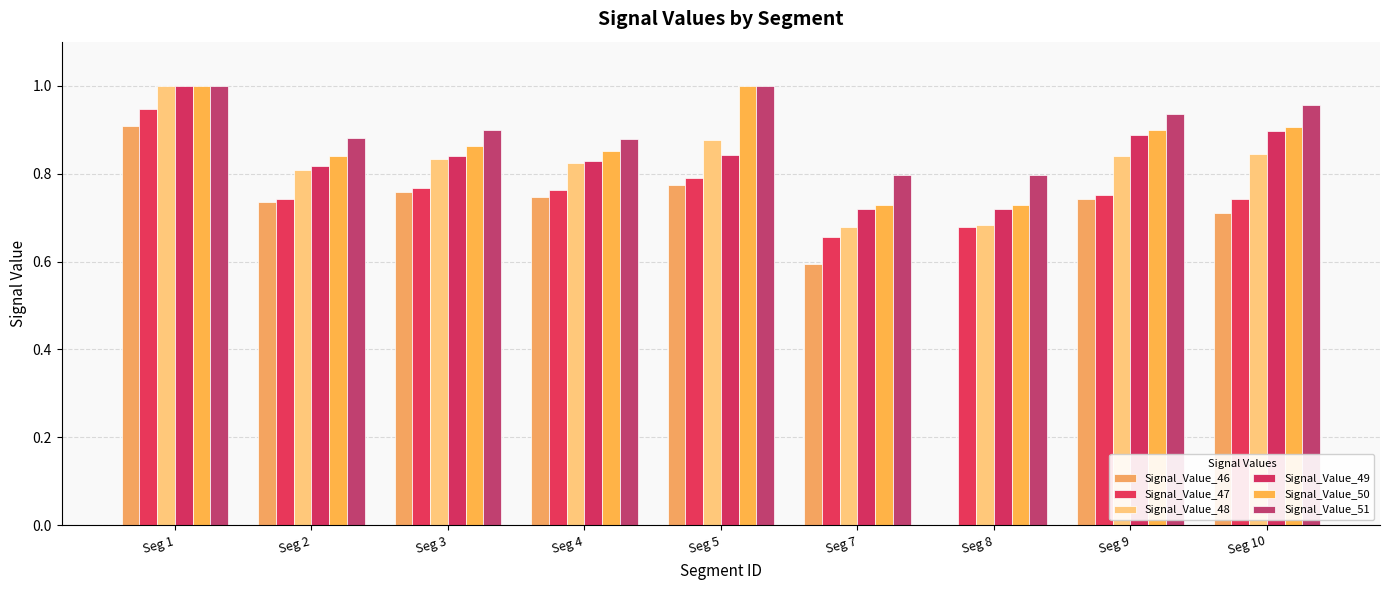

What are all the series names shown in the legend?

Signal_Value_46, Signal_Value_47, Signal_Value_48, Signal_Value_49, Signal_Value_50, Signal_Value_51